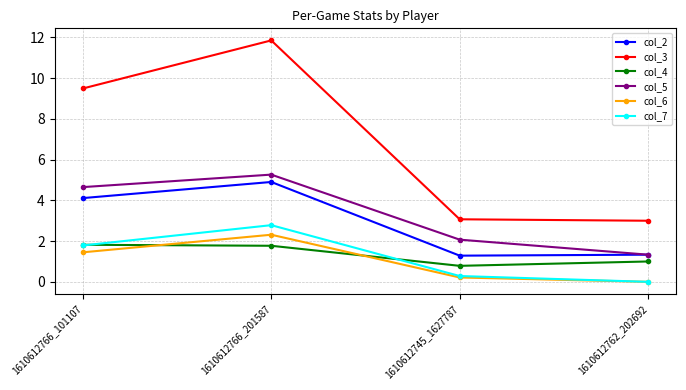

What is the label of the 3rd point from the right?

1610612766_201587